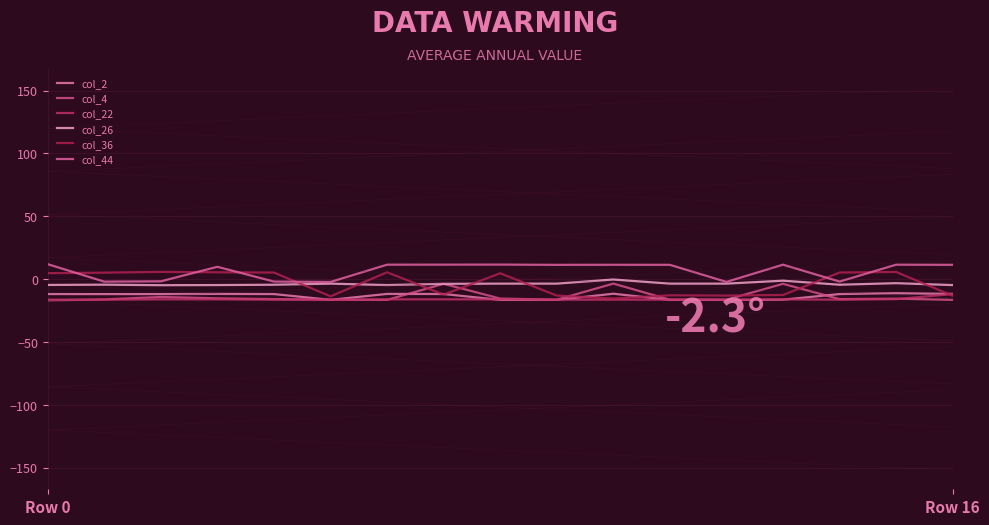

How many lines are shown in the chart?

6